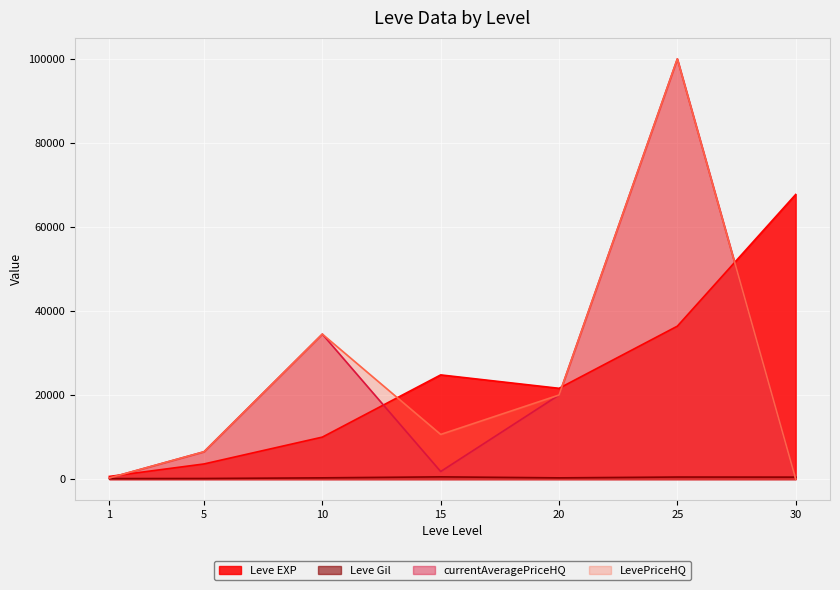

What is the value of the Leve Gil point at the 5th from the left?

290.0